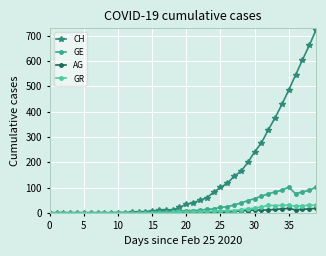

Which series has the largest range (max minus min)?

CH